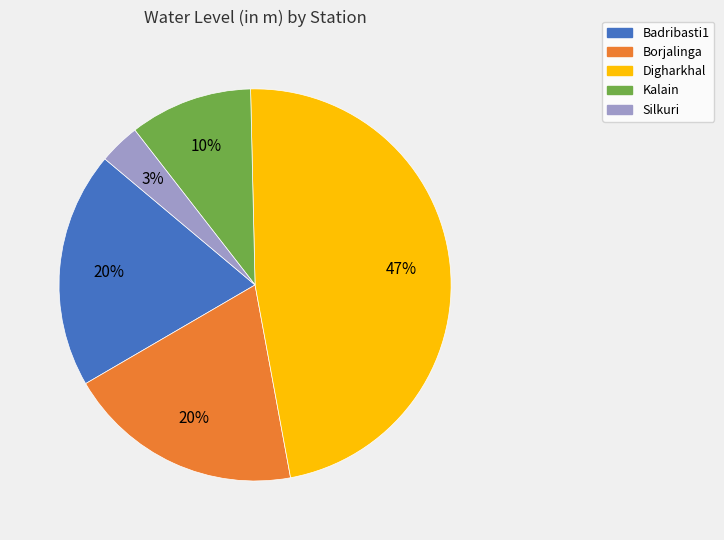

Is it true that Badribasti1 is 28% of the pie?

False